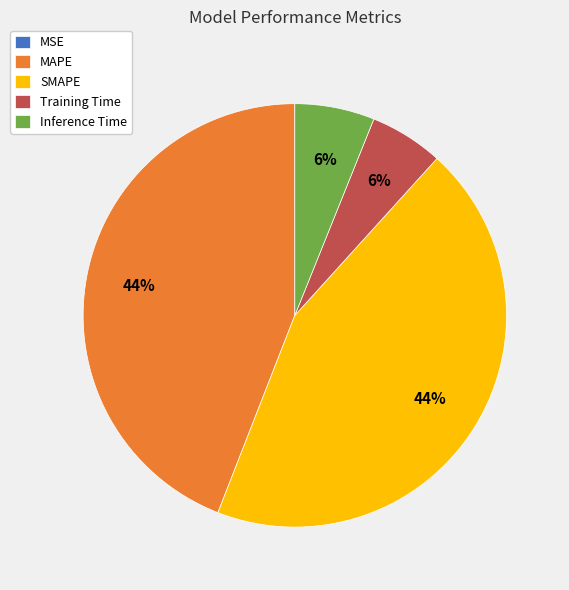

To the nearest percent, what is the average slice percentage?

20%